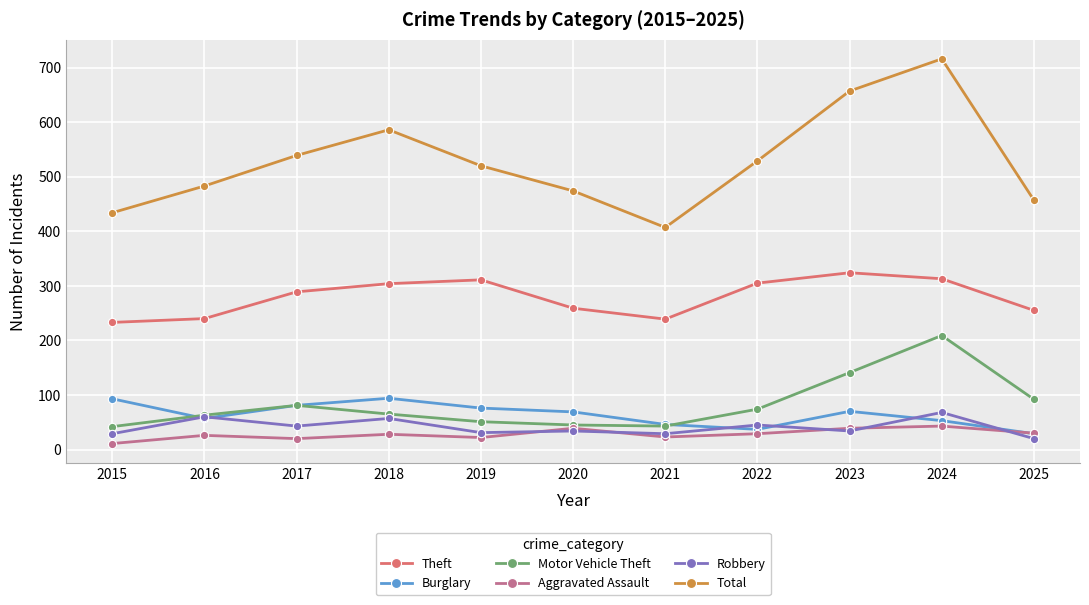

The Total series shows 434 at 2015. True or false?

True